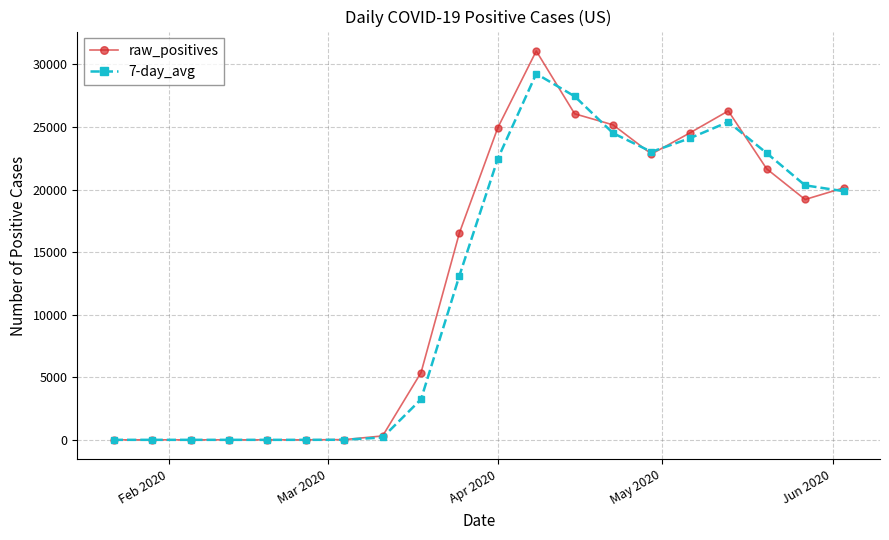

Does the chart display data point markers on the line(s)?

Yes